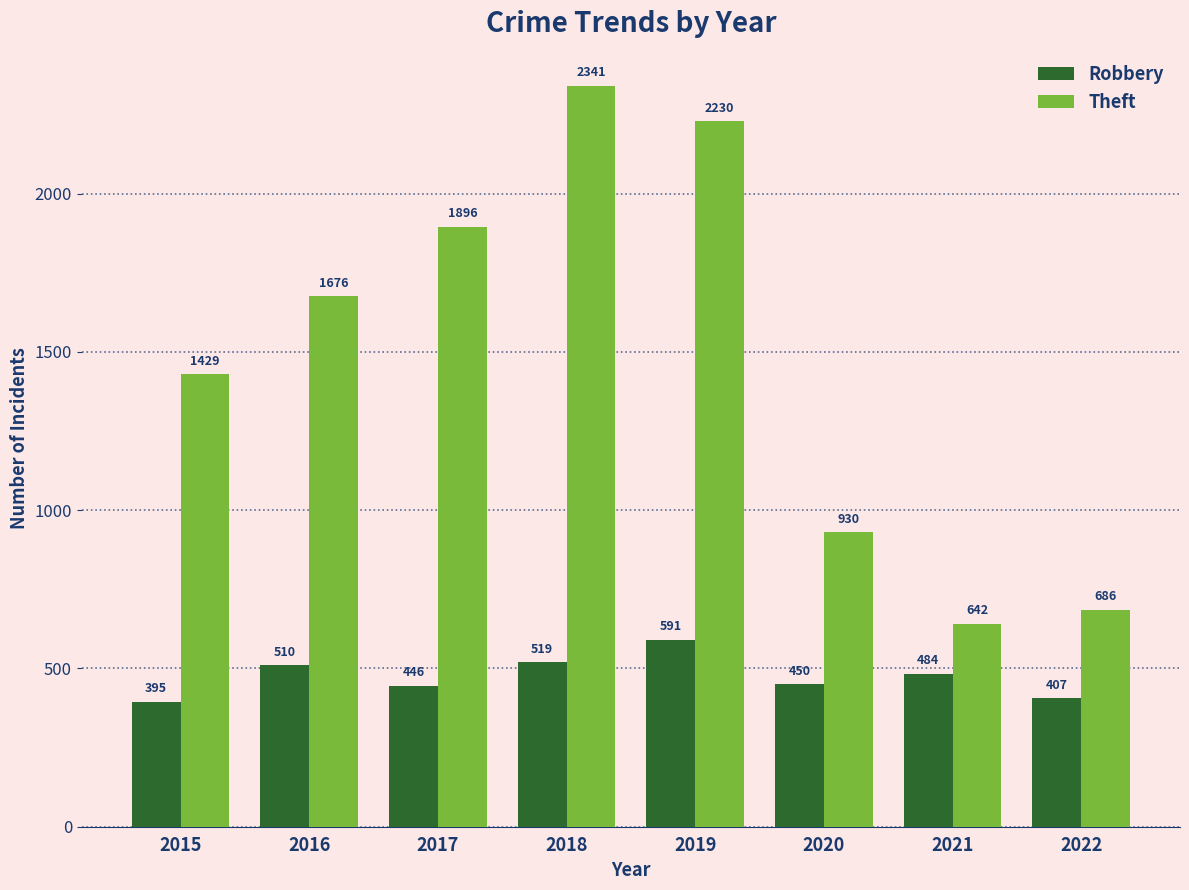

Is it true that Robbery equals 395 at 2015?

True